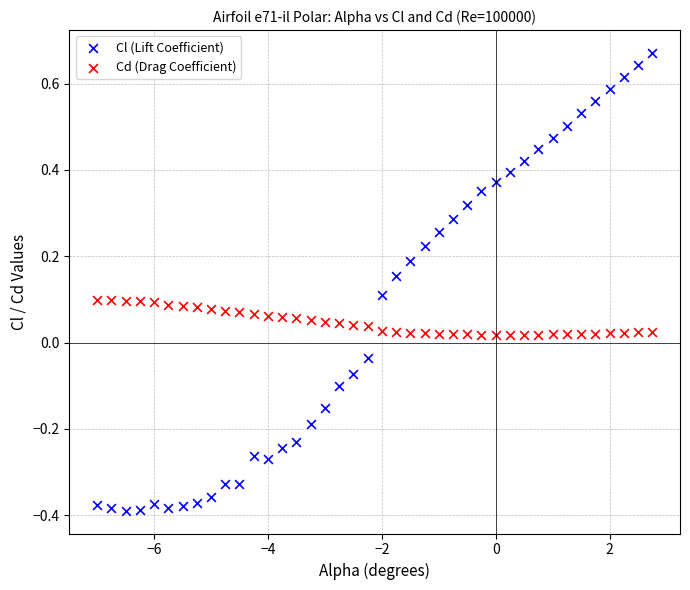

Which series reaches the maximum Y coordinate?

Cl (Lift Coefficient)